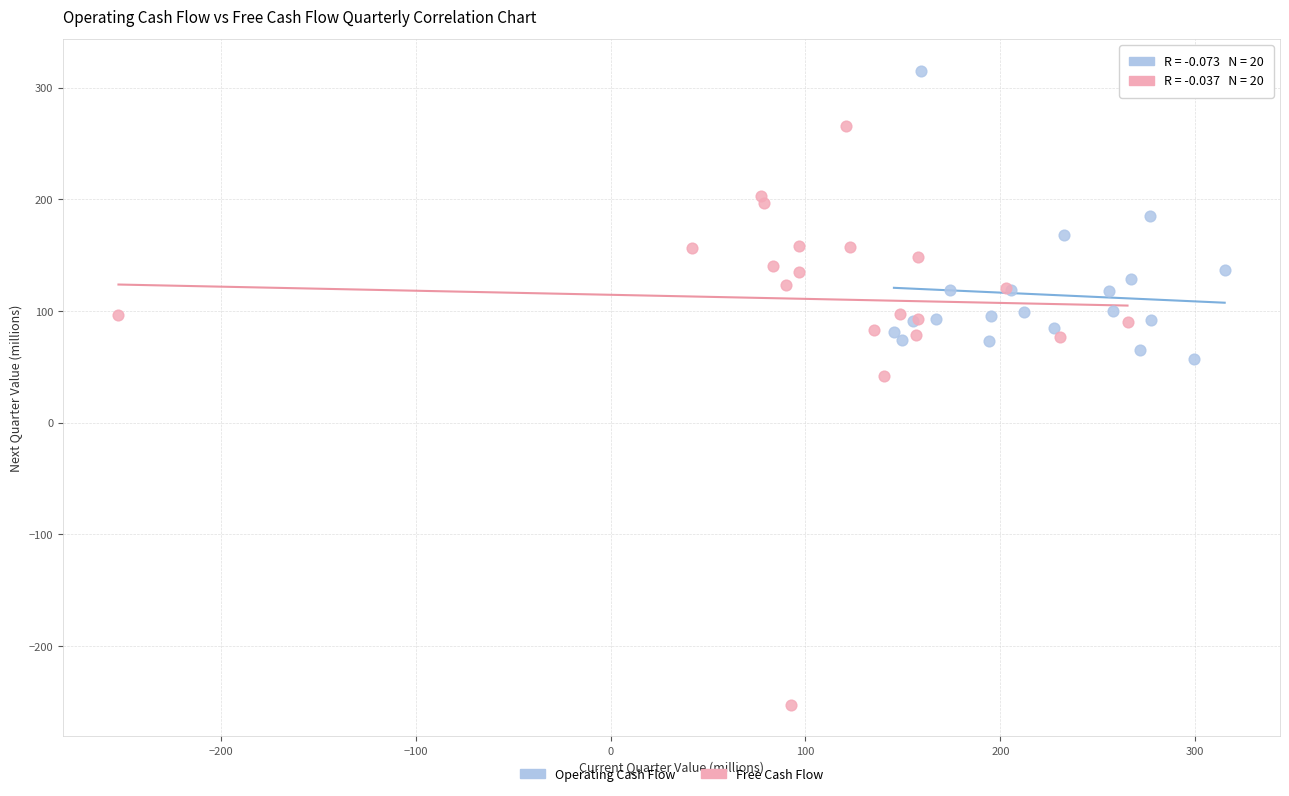

Which series has the widest spread of Y values?

Free Cash Flow